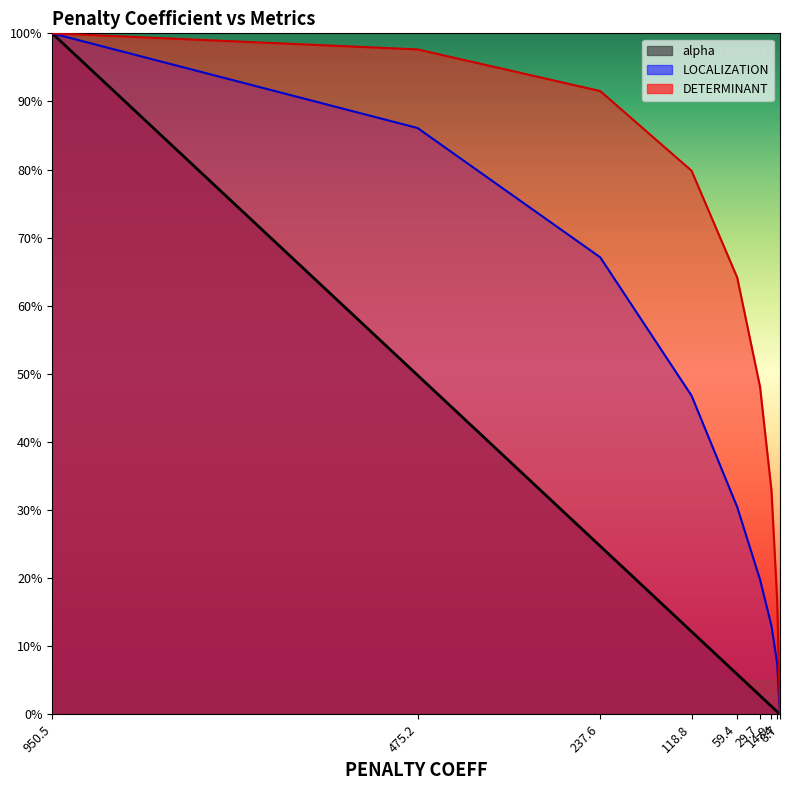

Is it true that alpha equals 0.9 at 475.2?

False